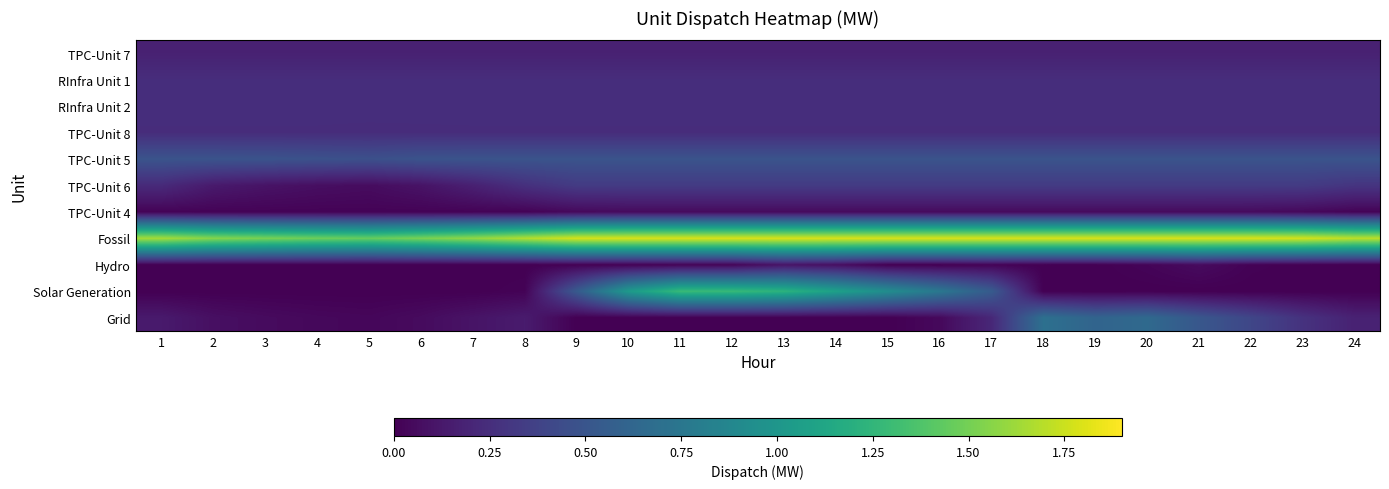

Which series has the largest range (max minus min)?

Solar Generation